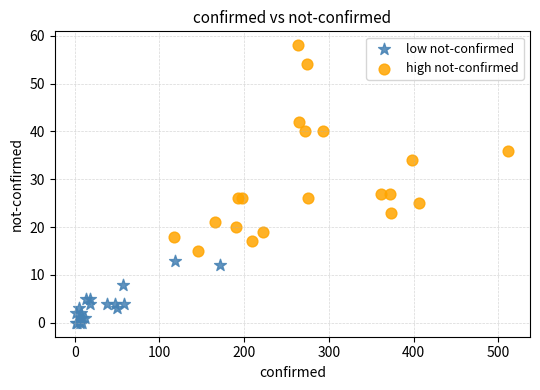

Which series contains the lowest Y value?

low not-confirmed